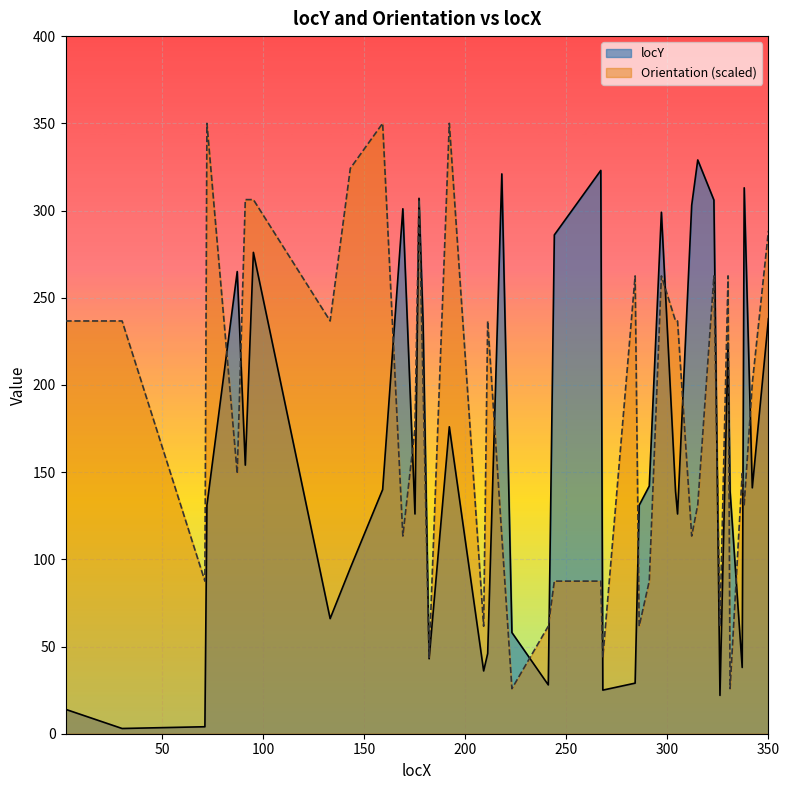

The locY series shows 176.0 at 192. True or false?

True